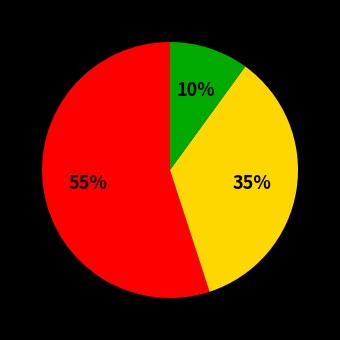

Does any single category account for the majority?

Yes